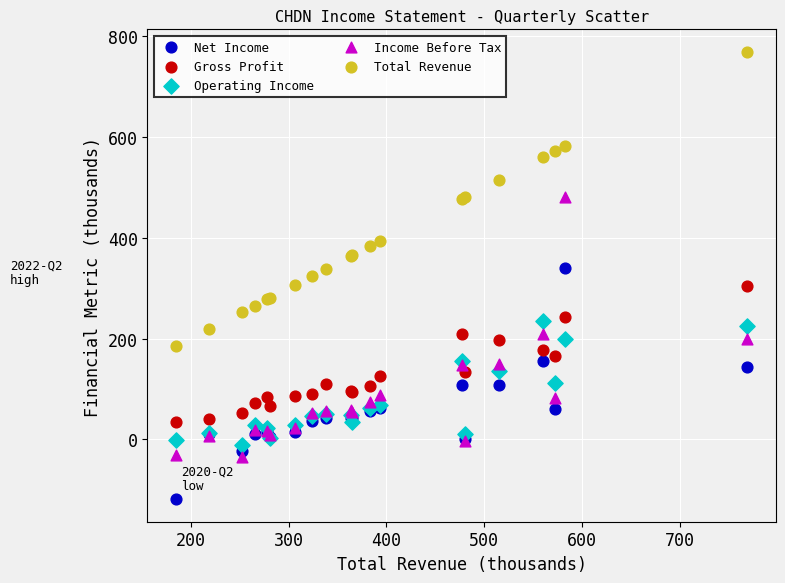

Which series has the widest spread of Y values?

Total Revenue